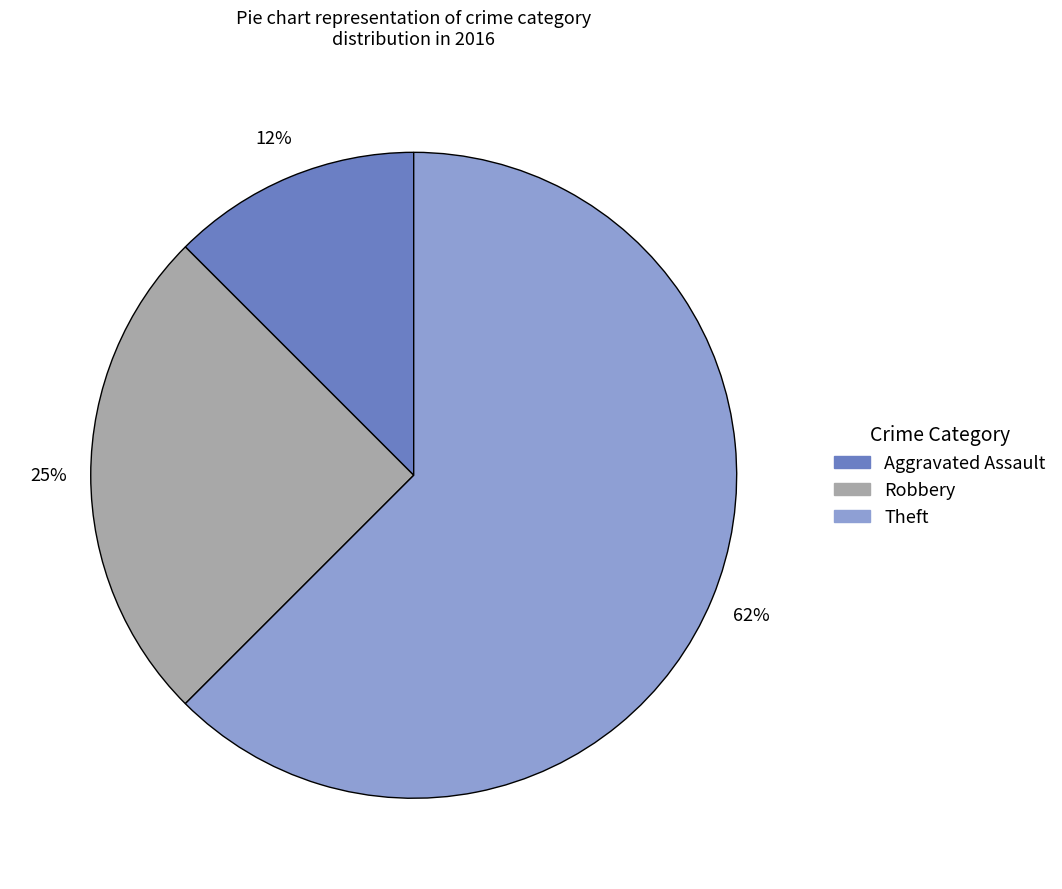

Which slice is the smallest?

Aggravated Assault